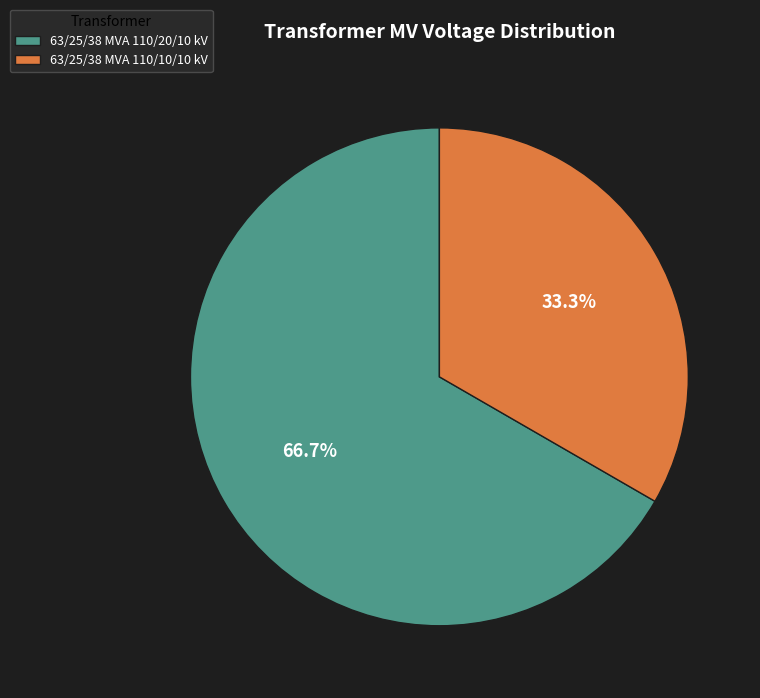

To the nearest percent, what is the difference between the 63/25/38 MVA 110/10/10 kV and 63/25/38 MVA 110/20/10 kV slice percentages?

33%